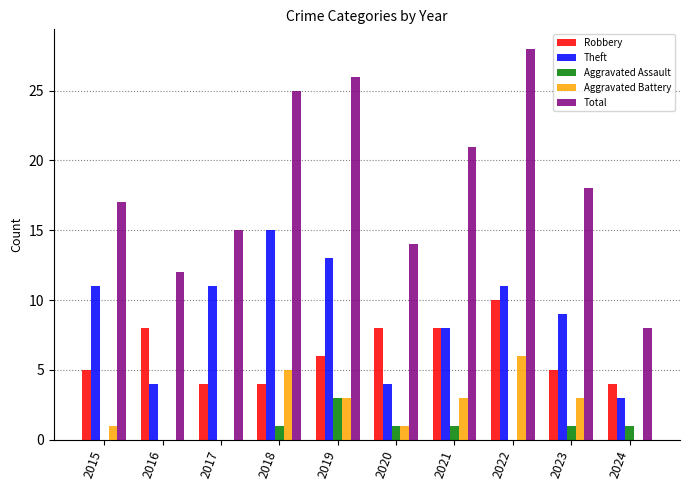

Reading left to right, list all the values displayed in this chart.

Robbery: 5	8	4	4	6	8	8	10	5	4
Theft: 11	4	11	15	13	4	8	11	9	3
Aggravated Assault: 0	0	0	1	3	1	1	0	1	1
Aggravated Battery: 1	0	0	5	3	1	3	6	3	0
Total: 17	12	15	25	26	14	21	28	18	8